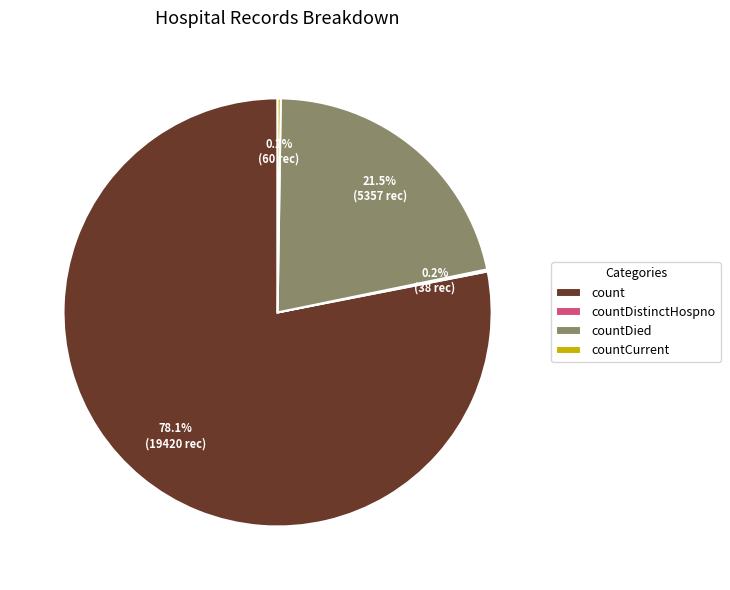

Which category accounts for the majority?

count